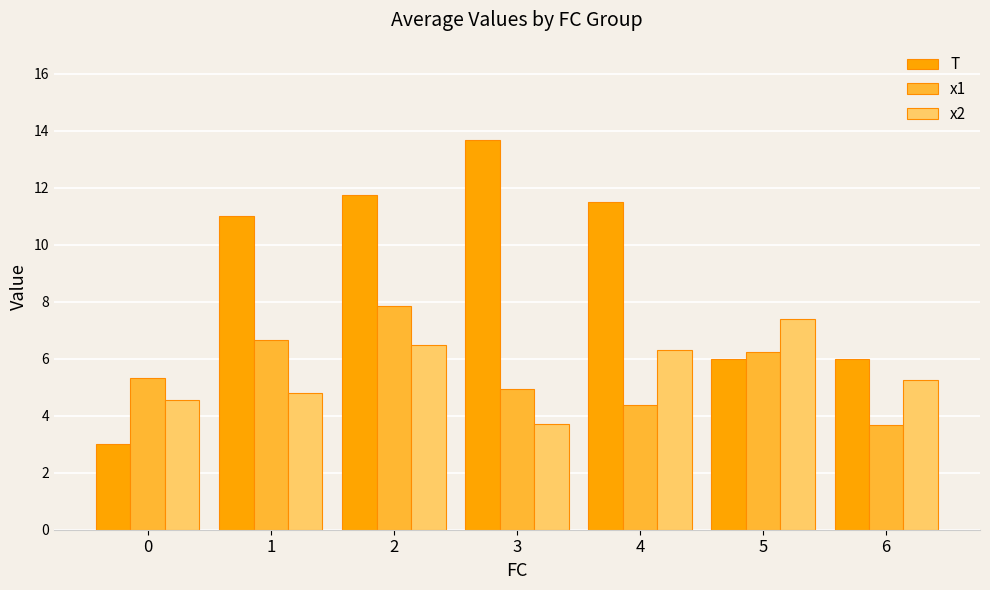

What is the difference between the T values at 4 and 6?

5.5